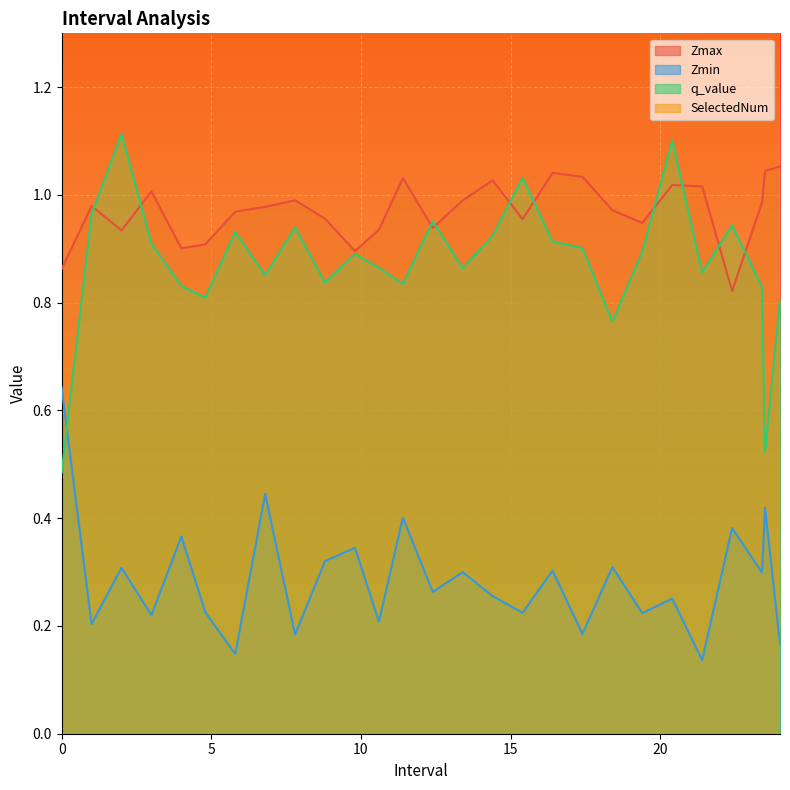

In Zmin, how many points are lower than both neighbors (excluding endpoints)?

11